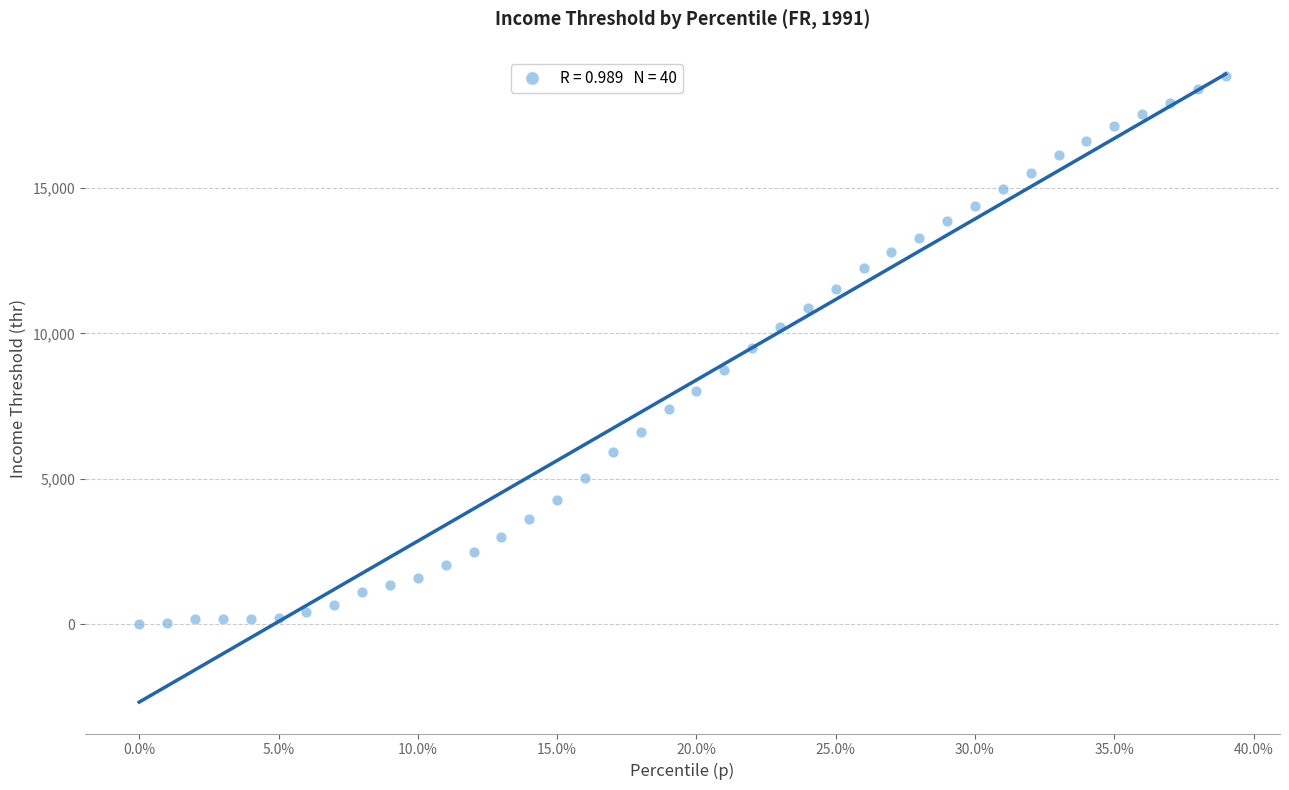

What is the range of X values (max minus min)?

0.4